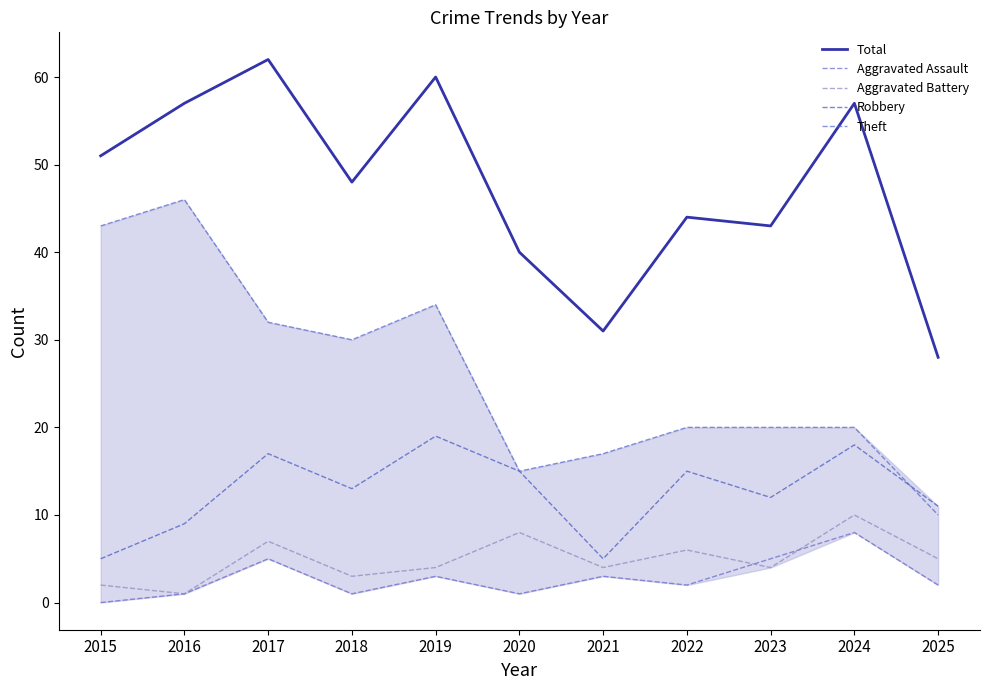

List the labels in order of Aggravated Battery value, largest first.

2024, 2020, 2017, 2022, 2025, 2019, 2021, 2023, 2018, 2015, 2016